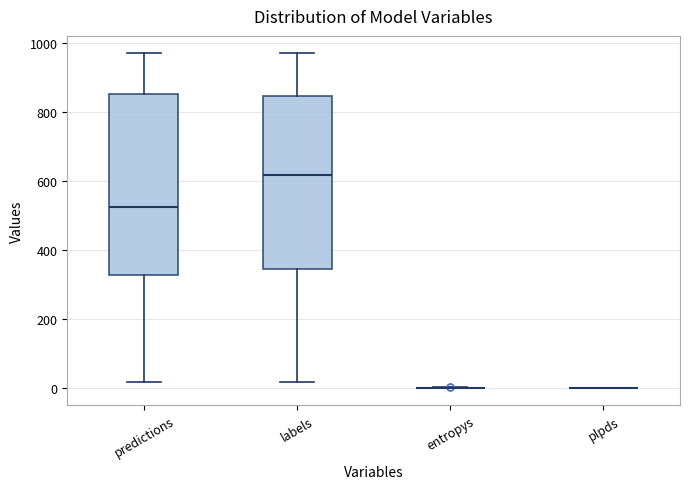

Reading left to right, transcribe this box plot: for each box, give where its median line is, the range the box spans, and where its two whiskers end, as read against the y-axis. The values are not printed on the chart, so give them approximately, as read against the axis.

predictions: median 520, box 320 to 860, whiskers 20 to 980
labels: median 620, box 340 to 840, whiskers 20 to 980
entropys: box collapsed to a line at 0, whiskers 0 to 0
plpds: box collapsed to a line at 0, whiskers 0 to 0